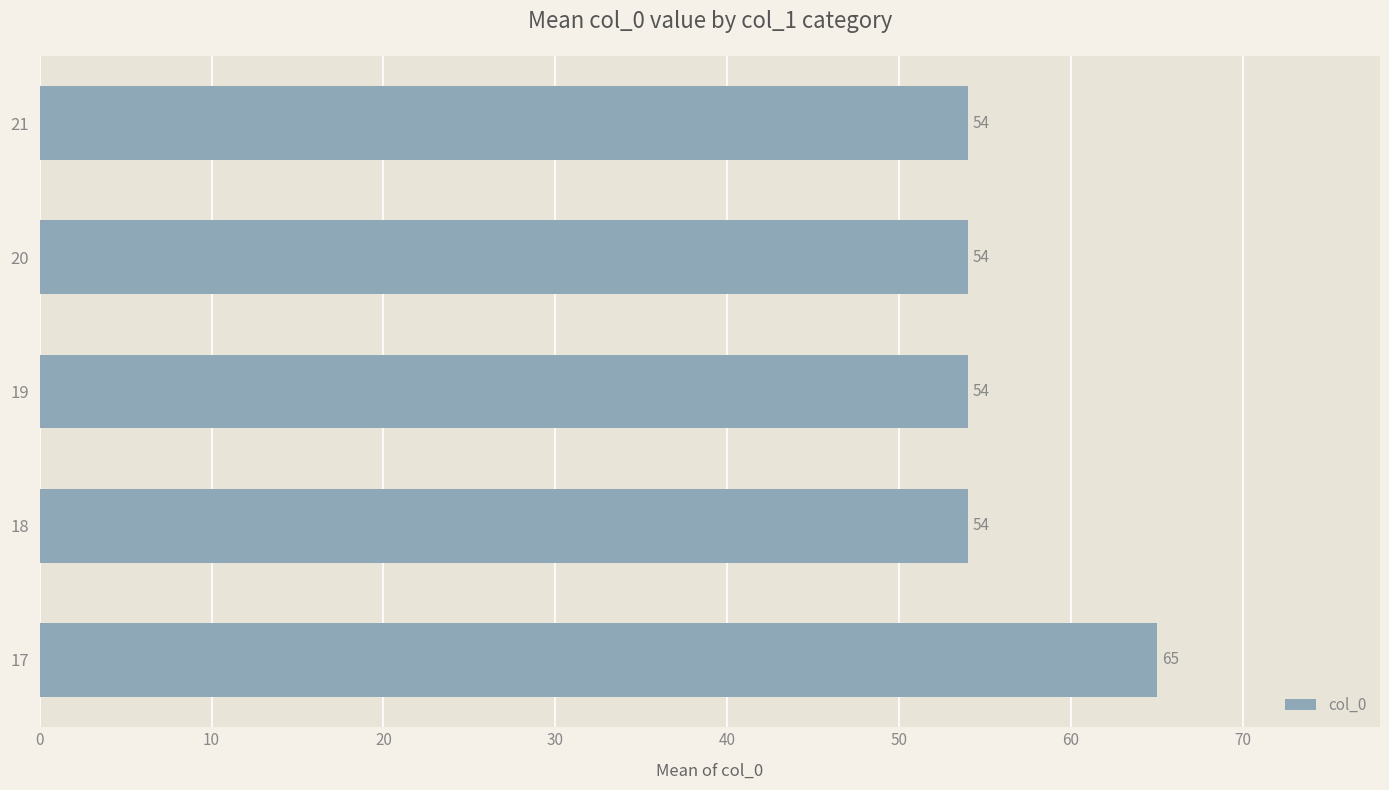

What value does the data have at 21, to the nearest 10?

50